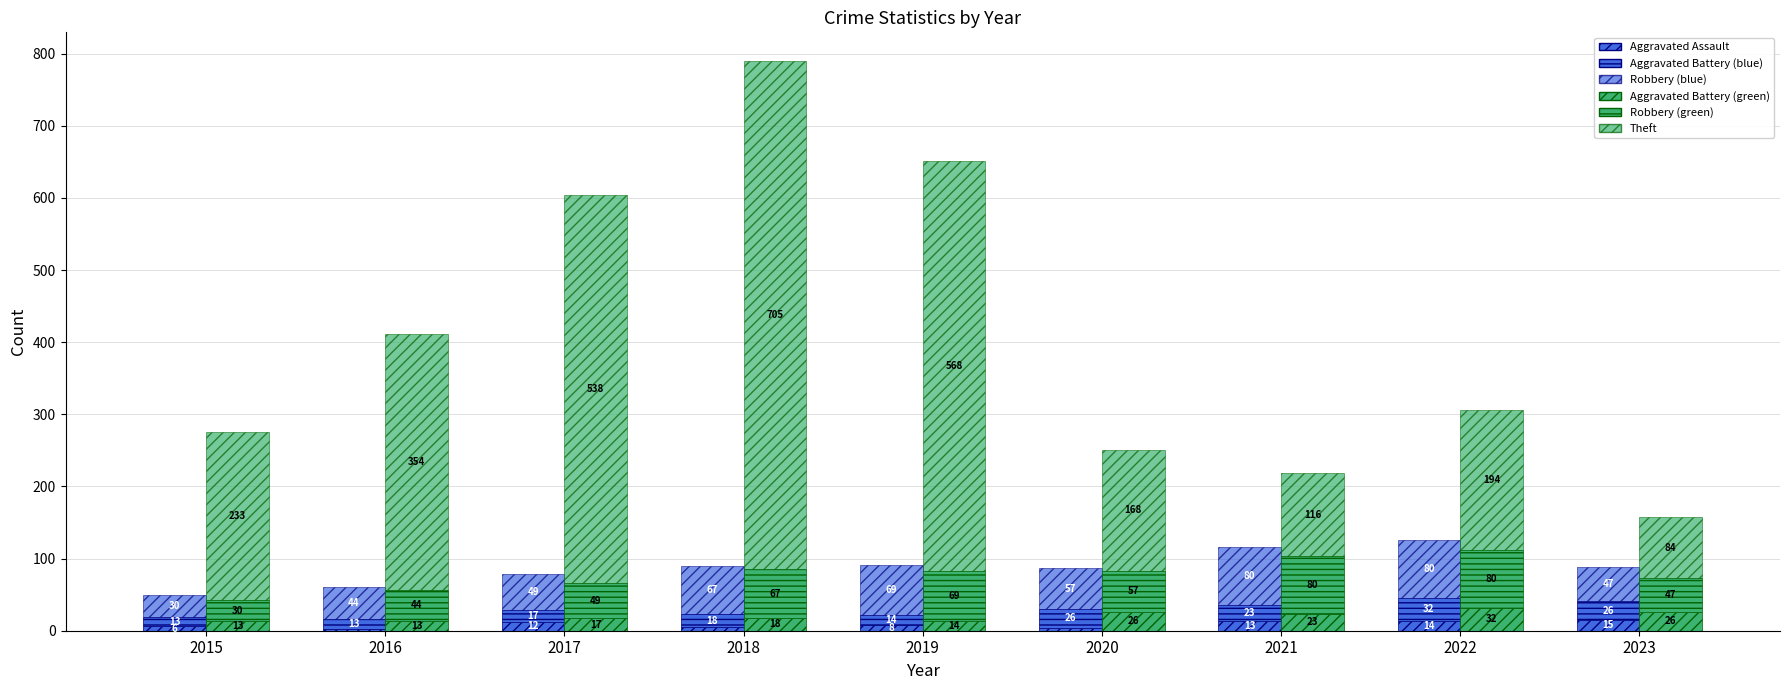

What is the minimum value for Aggravated Battery (blue)?

13